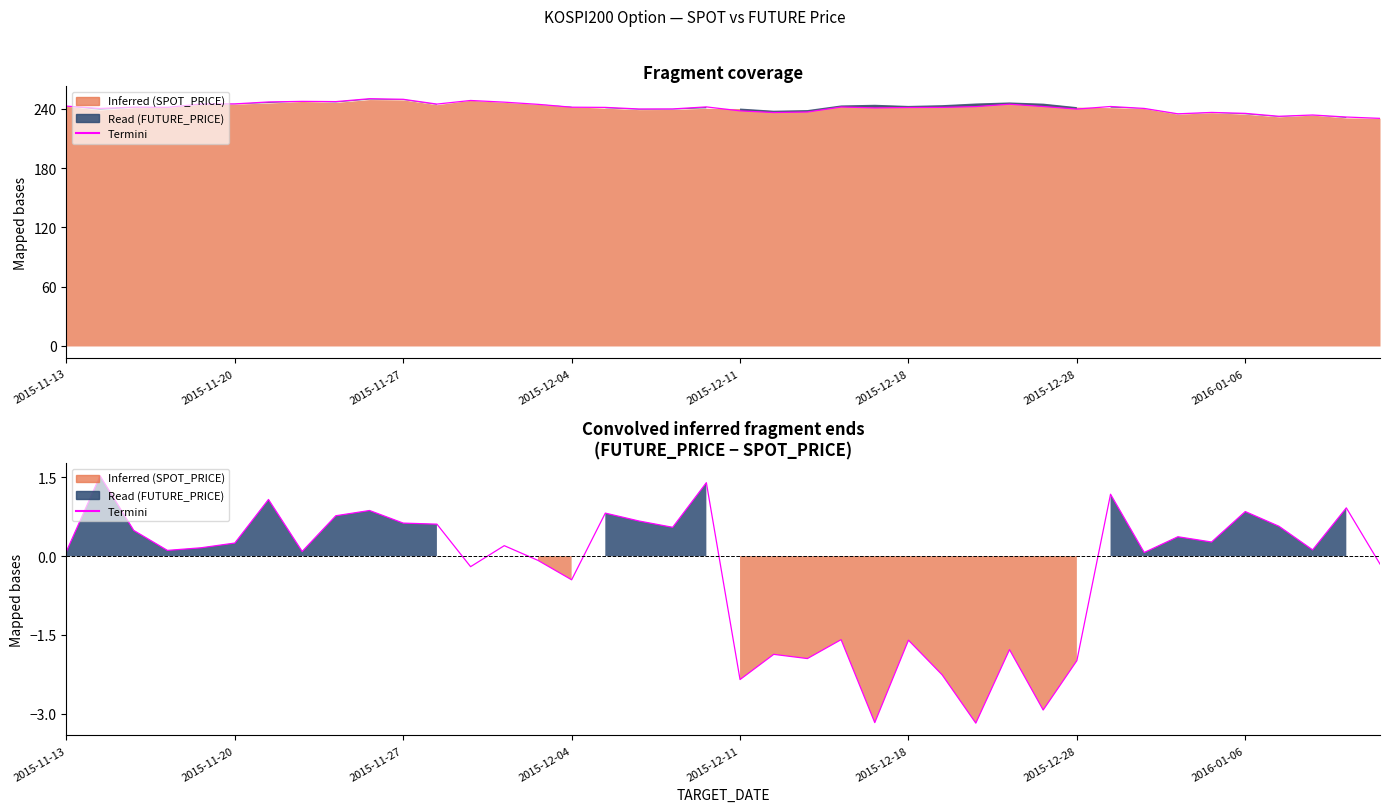

What is the value of the 14th point from the left?

0.2